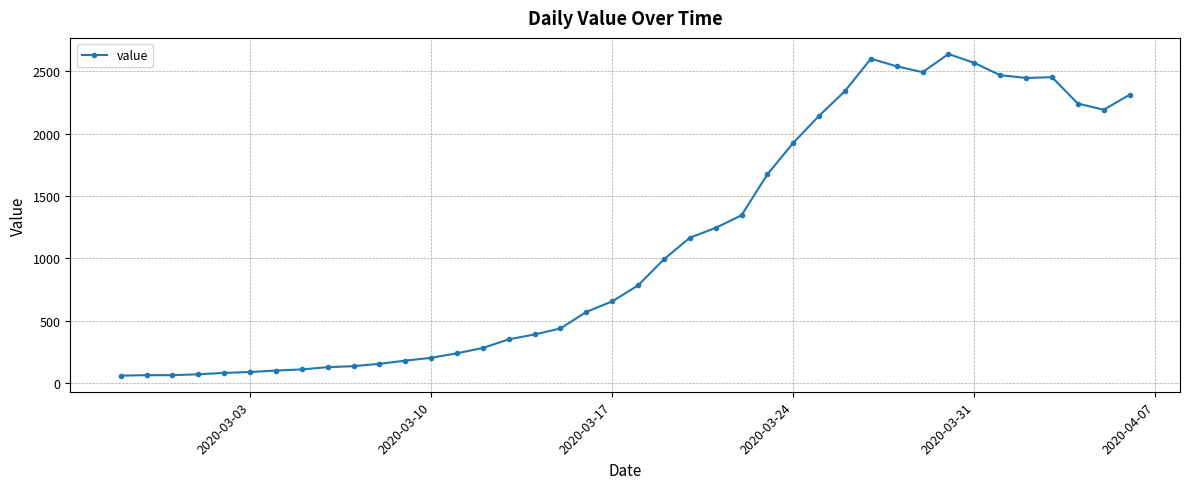

What is the average value?

1124